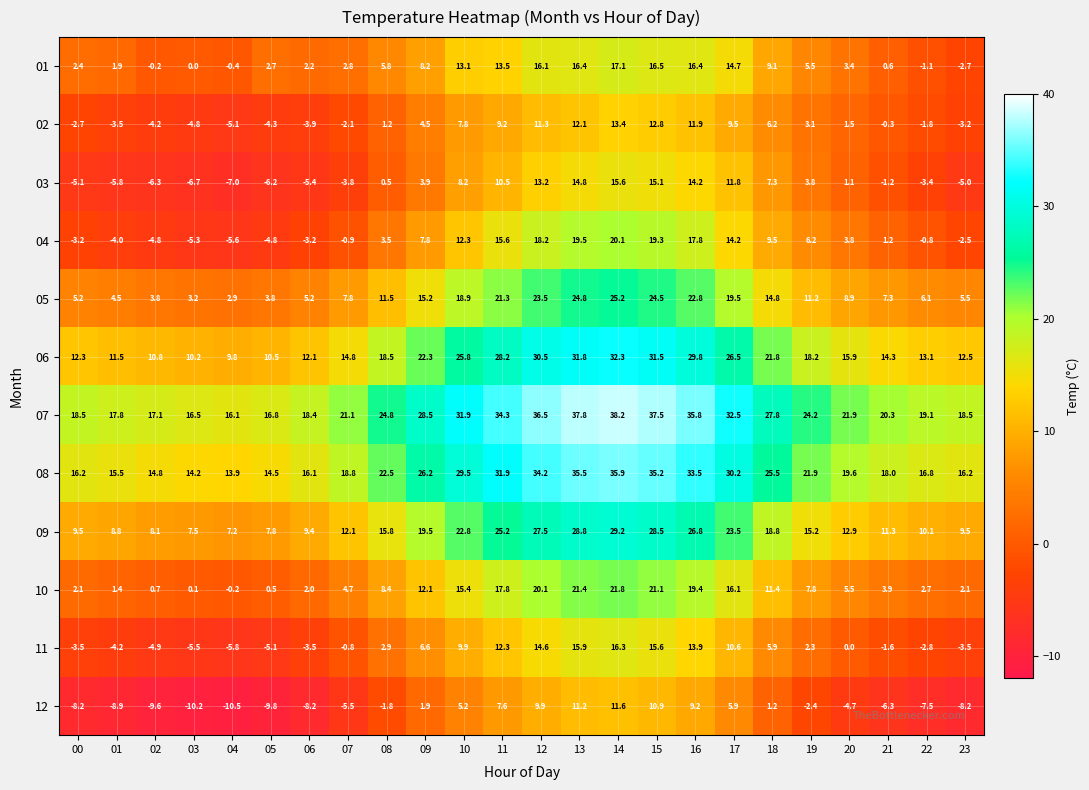

Where does the 09 series first go above 15?

08